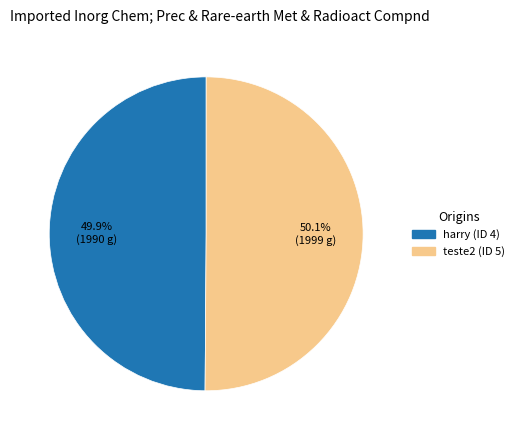

Is there any slice that represents more than half of the pie?

Yes